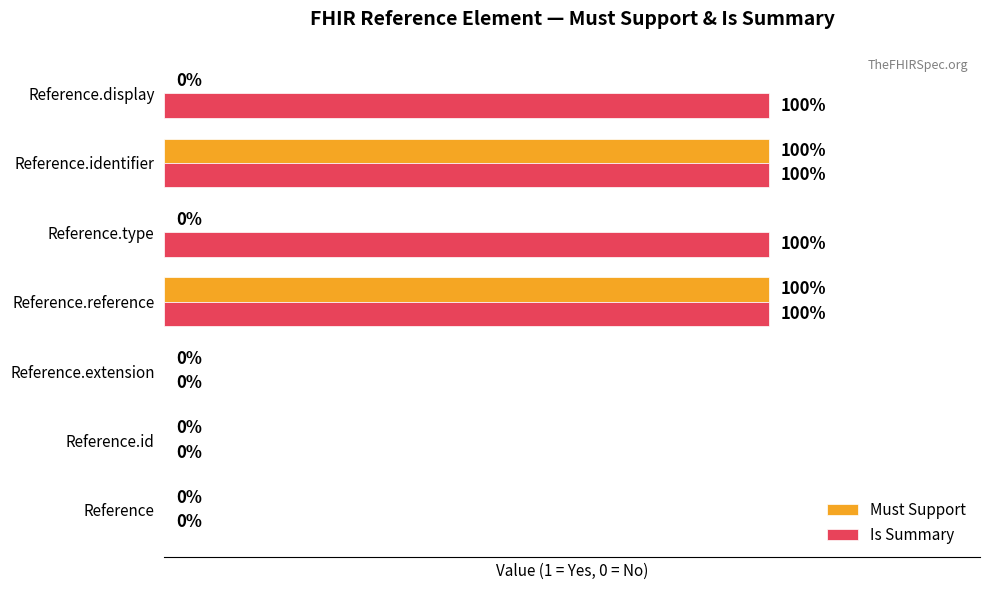

Between Reference.extension and Reference.type, which series saw the biggest shift?

Is Summary